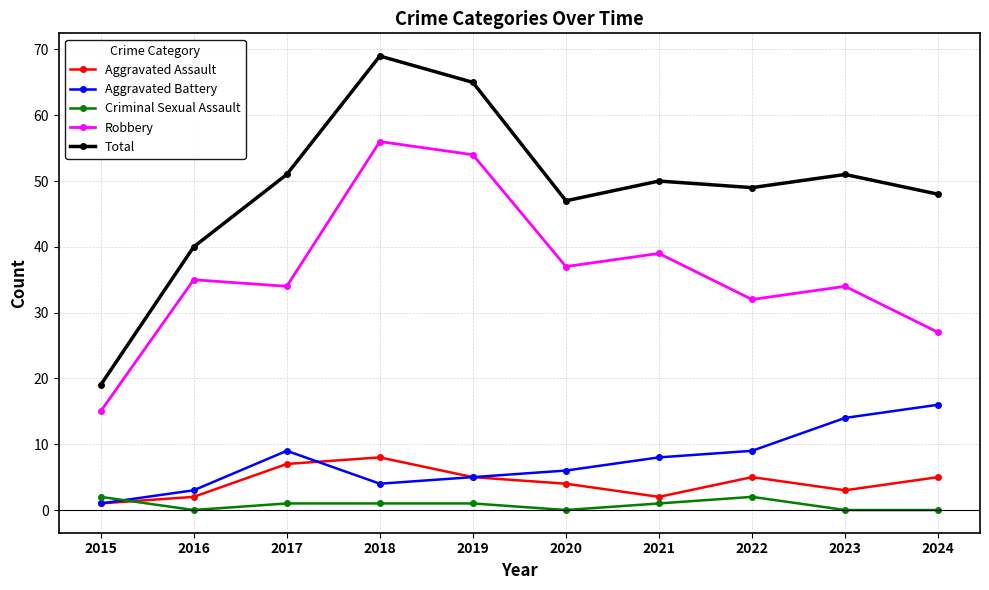

True or false: Robbery has a value of 4 at 2015.

False